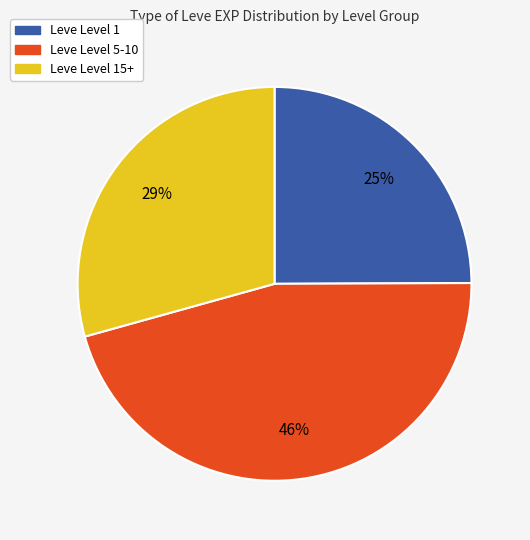

What is the largest slice in the pie chart?

Leve Level 5-10